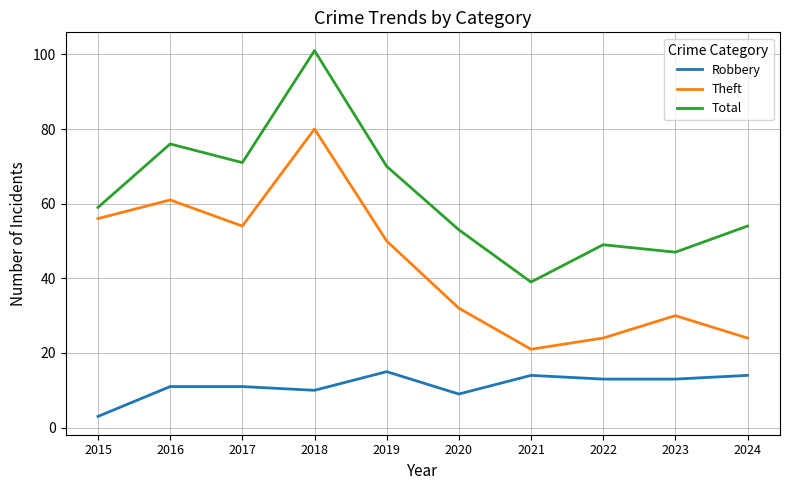

True or false: Theft has a value of 81 at 2016.

False